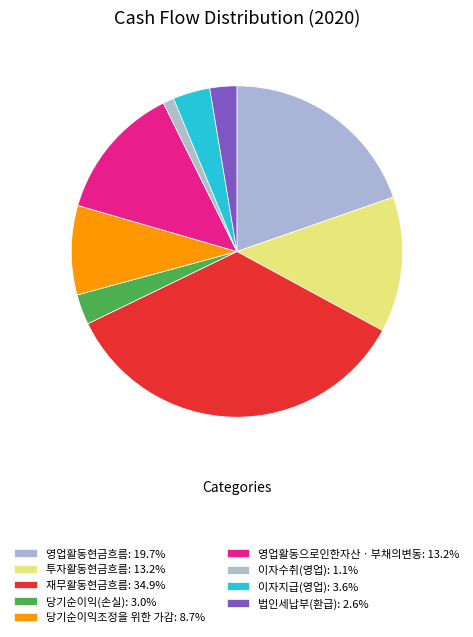

Count the number of slices in the pie.

9